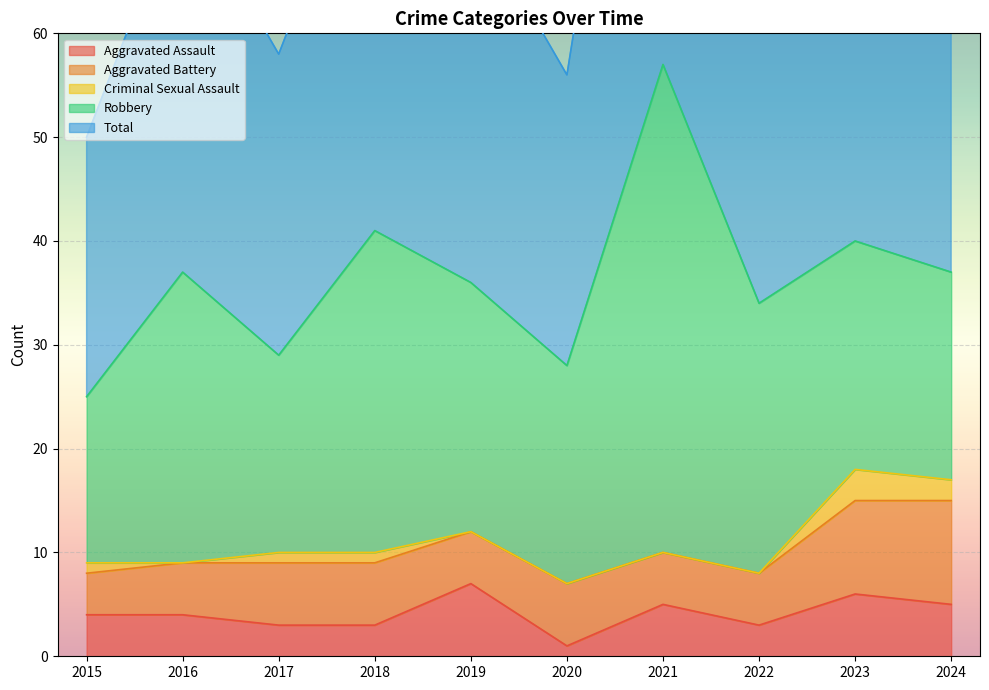

What is the value of the Aggravated Battery point at the 4th from the left?

6